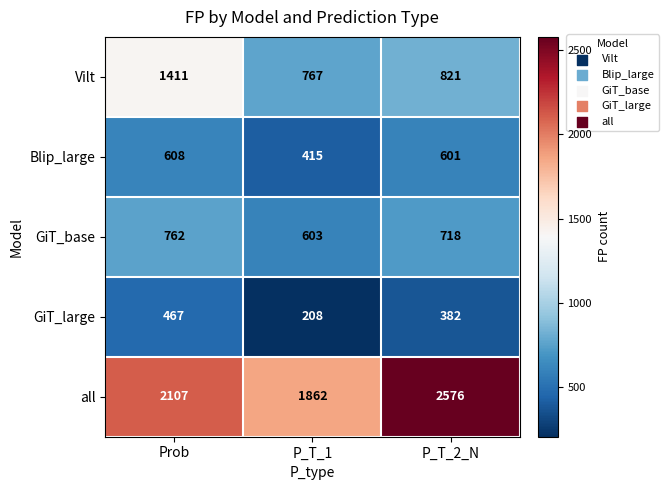

Reading right to left, list all the values displayed in this chart.

Vilt: 821	767	1411
Blip_large: 601	415	608
GiT_base: 718	603	762
GiT_large: 382	208	467
all: 2576	1862	2107